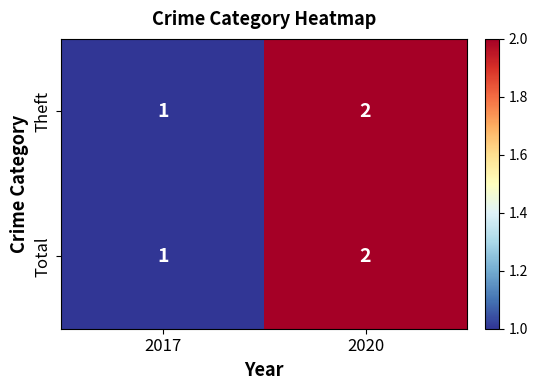

The Total series shows 2 at 2020. True or false?

True